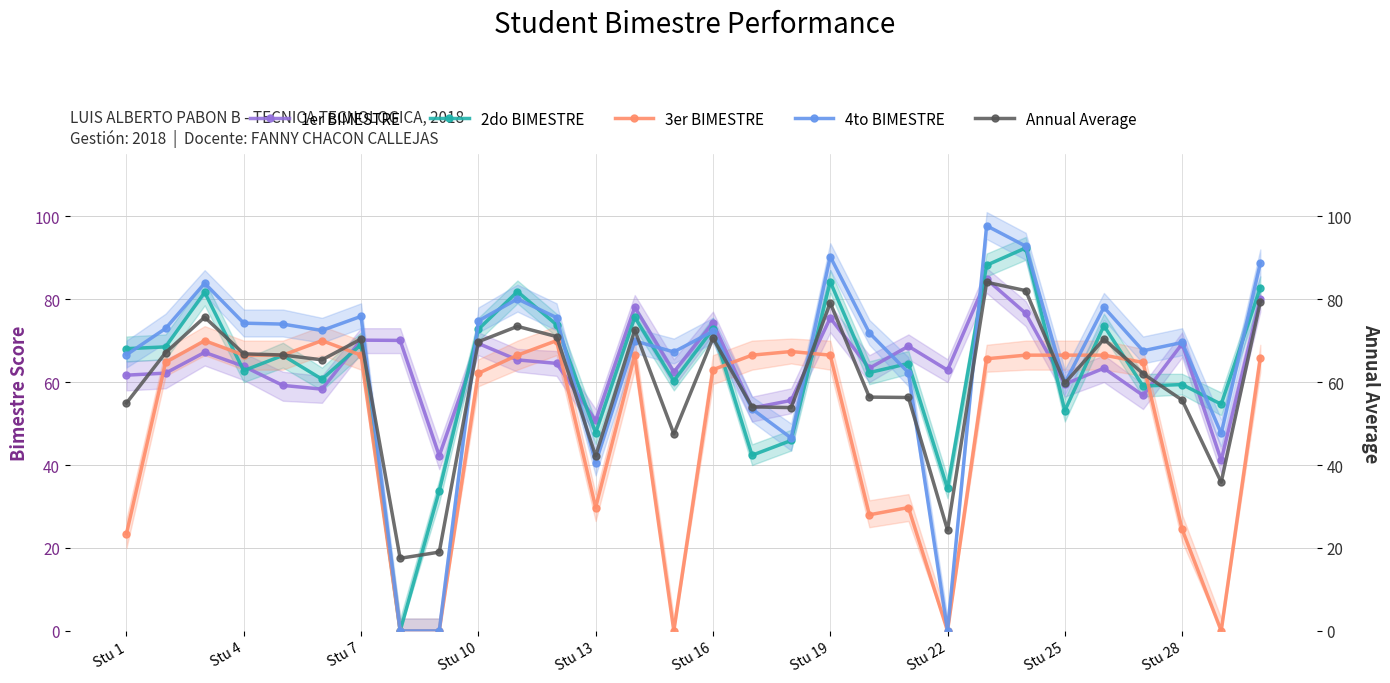

The value of 4to BIMESTRE at Stu 1 is 66.6. True or false?

True